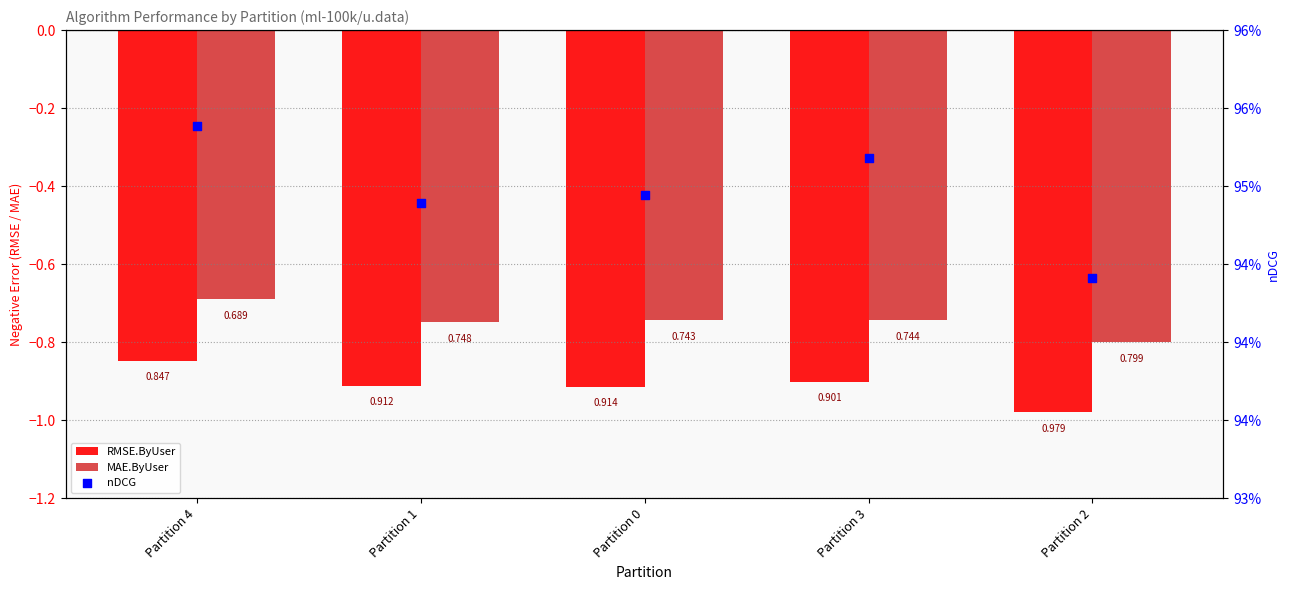

At how many categories does at least one series exceed 0?

5